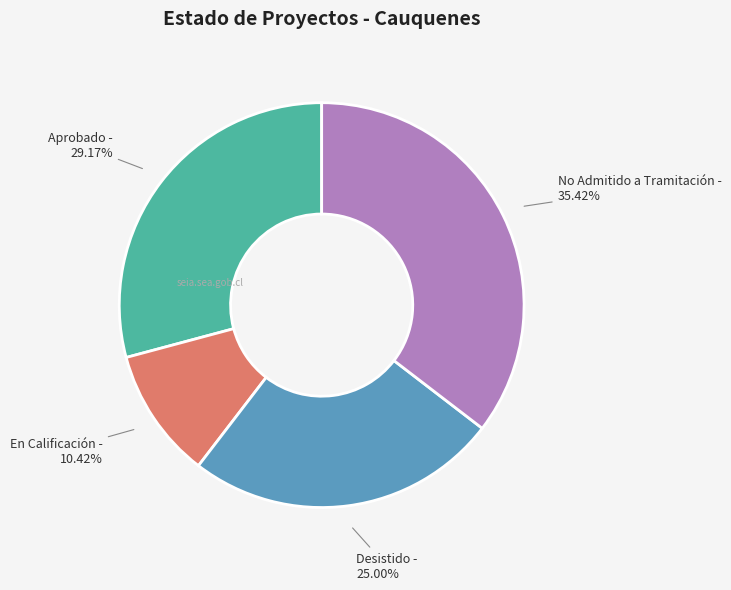

Which category has the smallest portion of the pie?

En Calificación